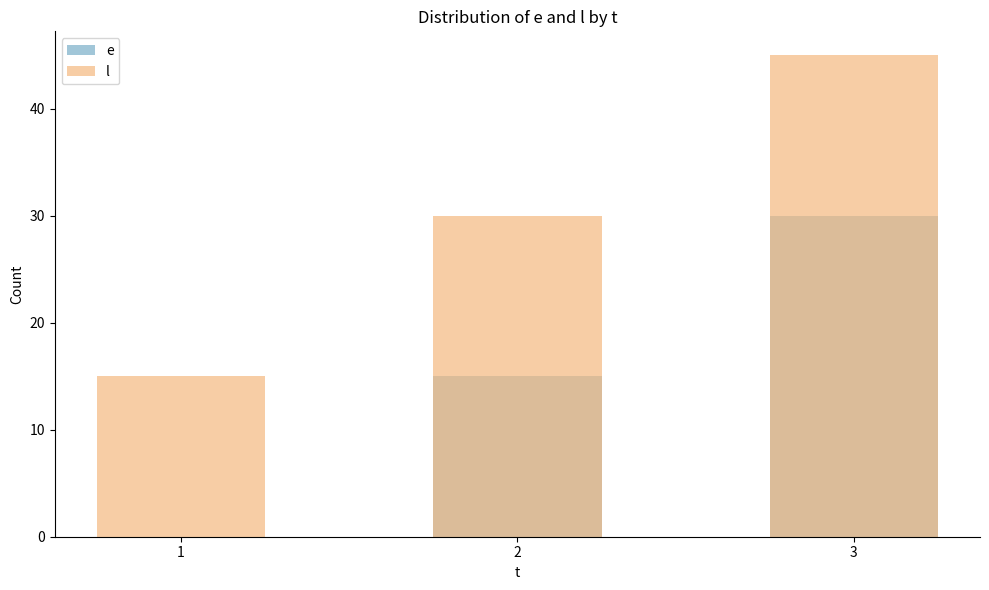

What are all the series names shown in the legend?

e, l